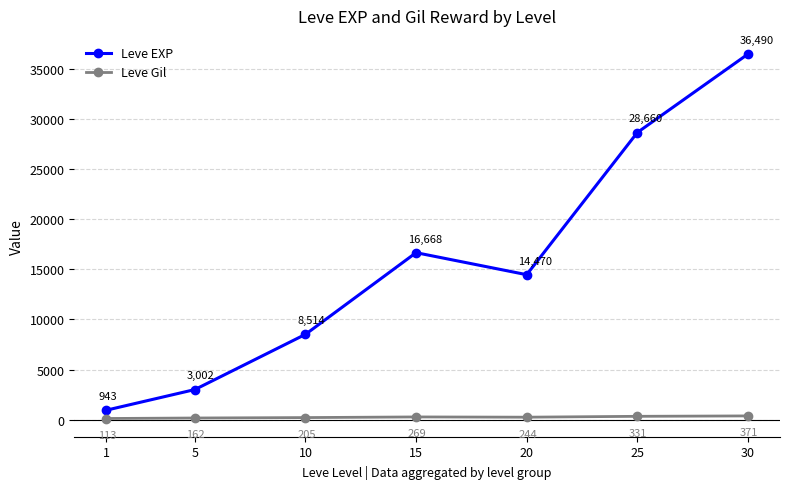

Which series has the largest range (max minus min)?

Leve EXP